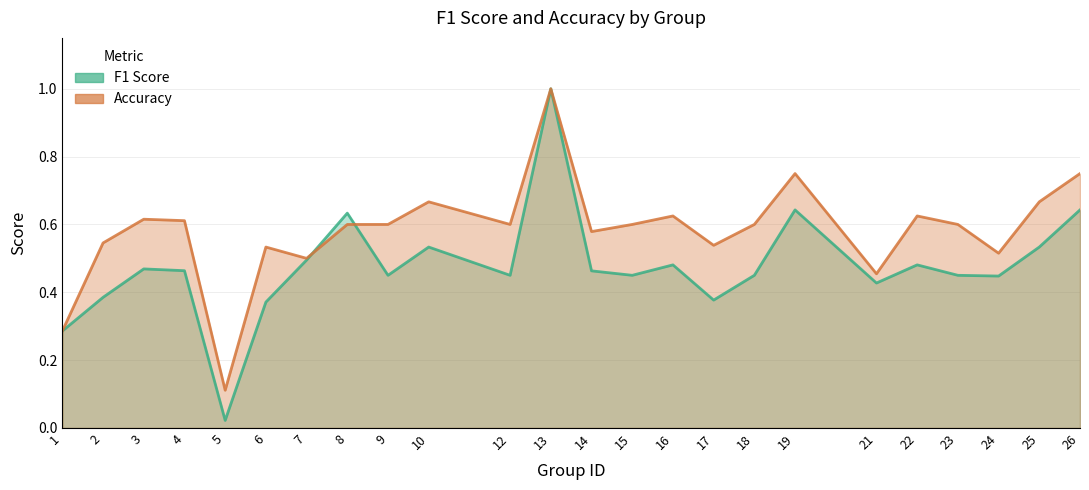

How many lines are shown in the chart?

2